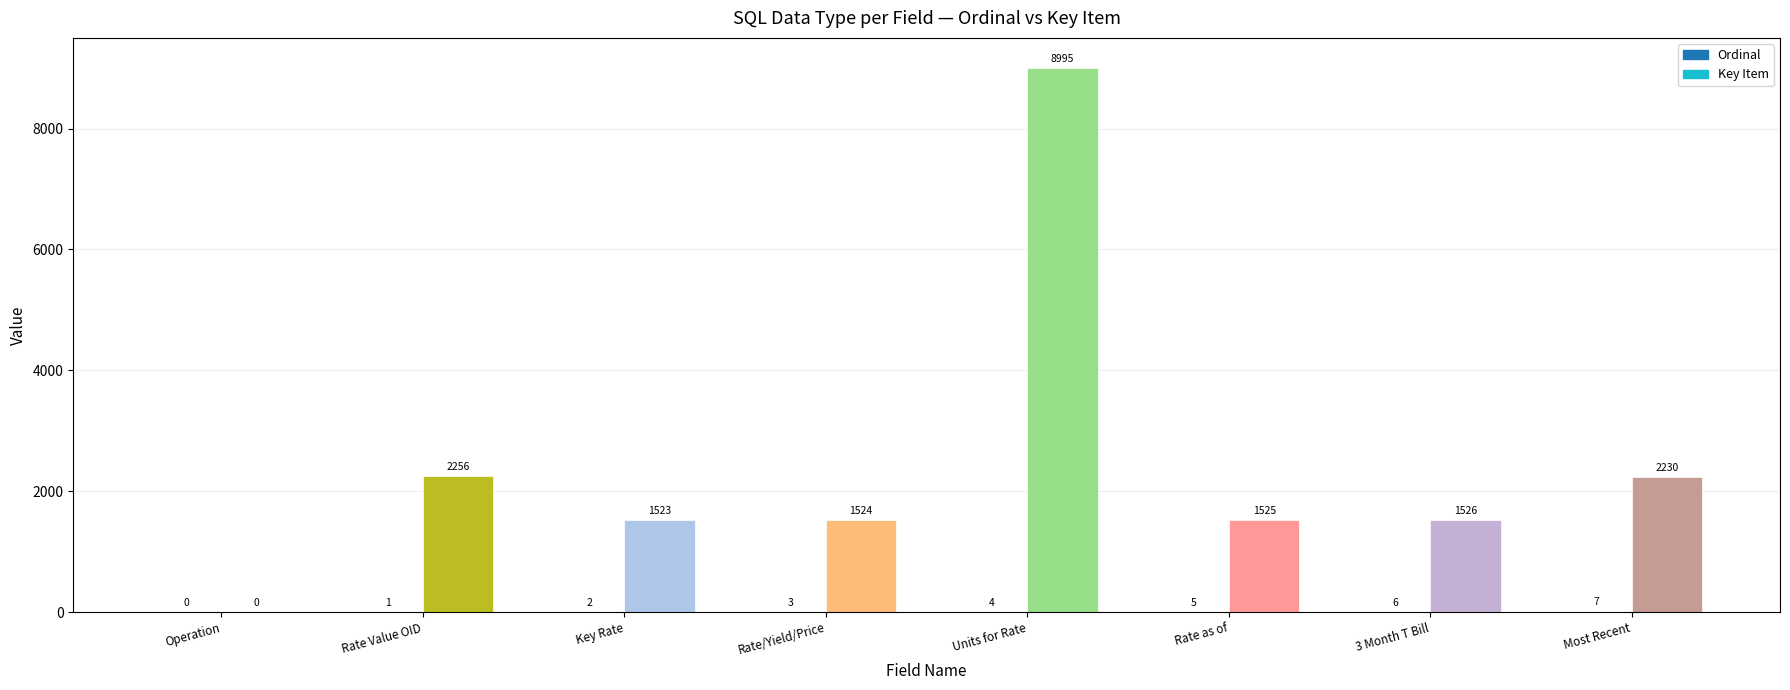

True or false: Key Item has a value of 2533 at Rate as of.

False